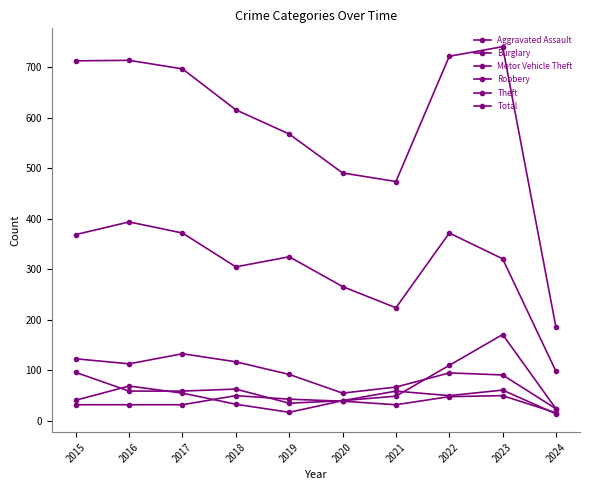

How many data points does each series have?

10